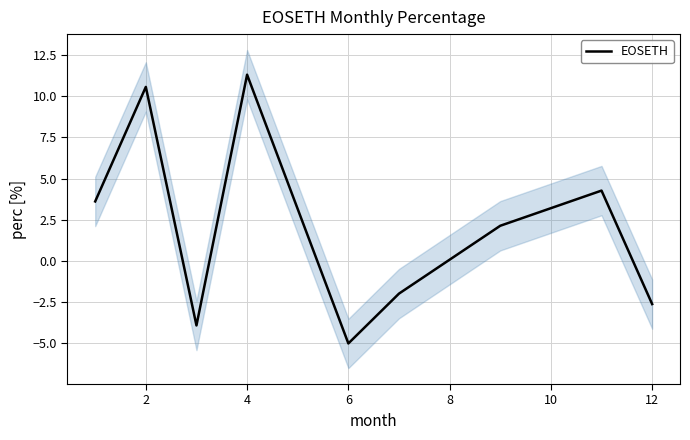

The value of EOSETH at 12 is -2.6. True or false?

True